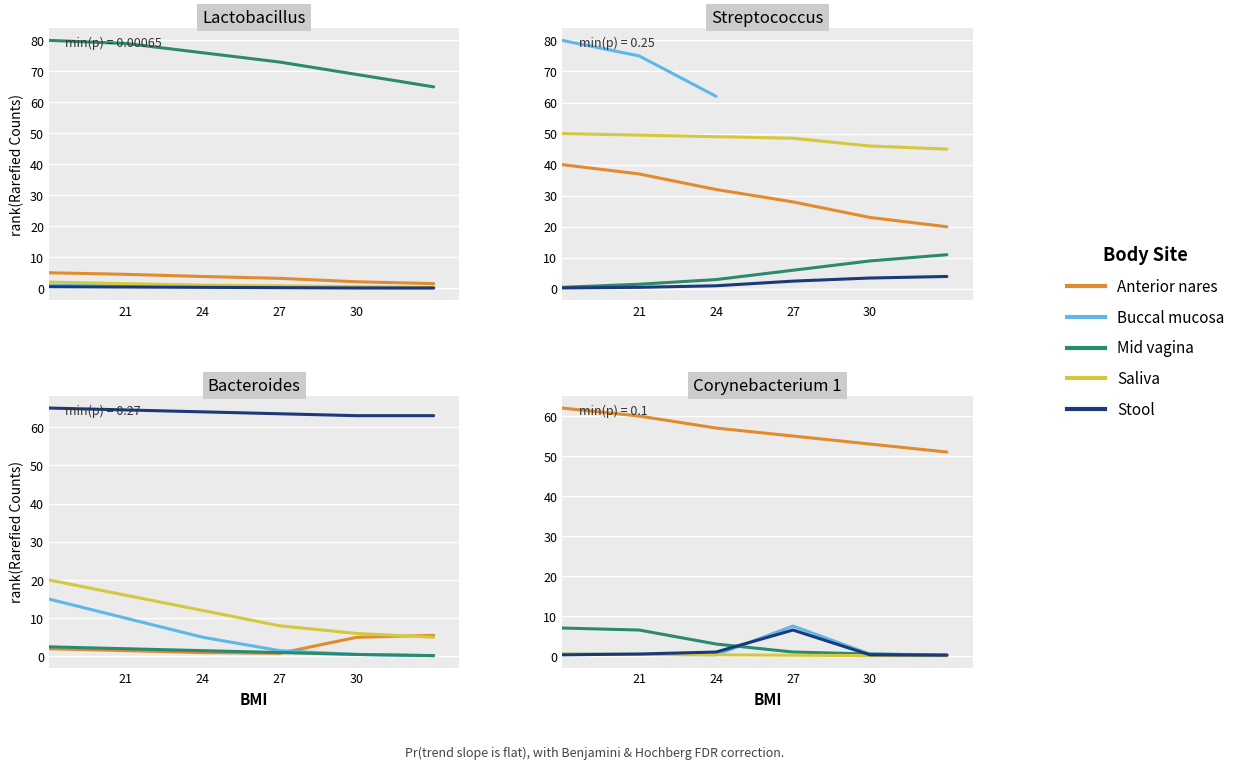

The Anterior nares series shows 19.8 at 24. True or false?

False